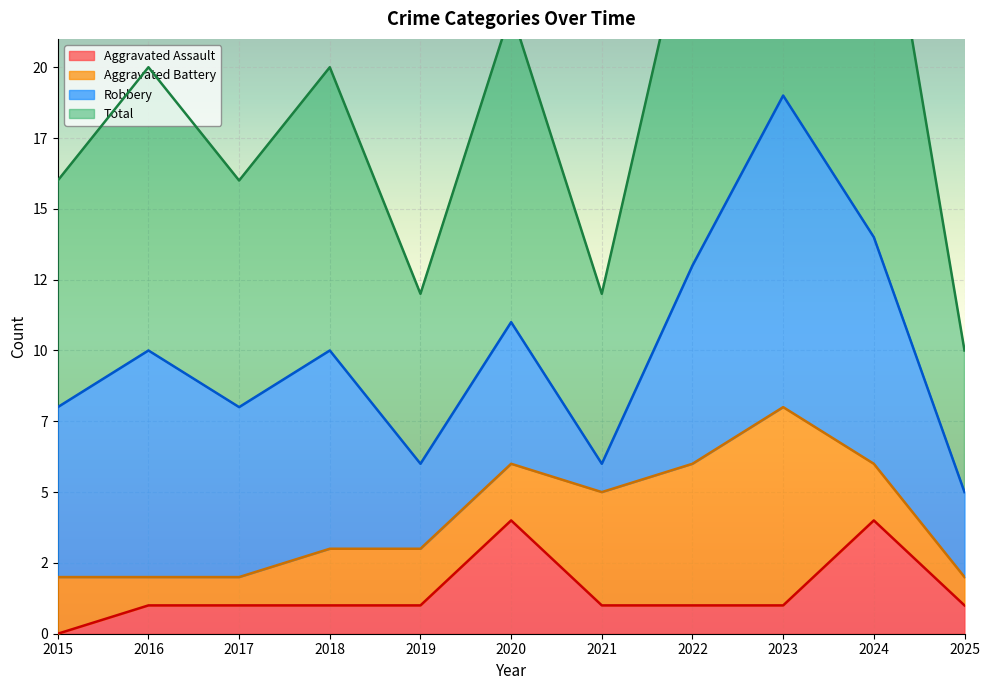

Where does the Total series first go above 20?

2020